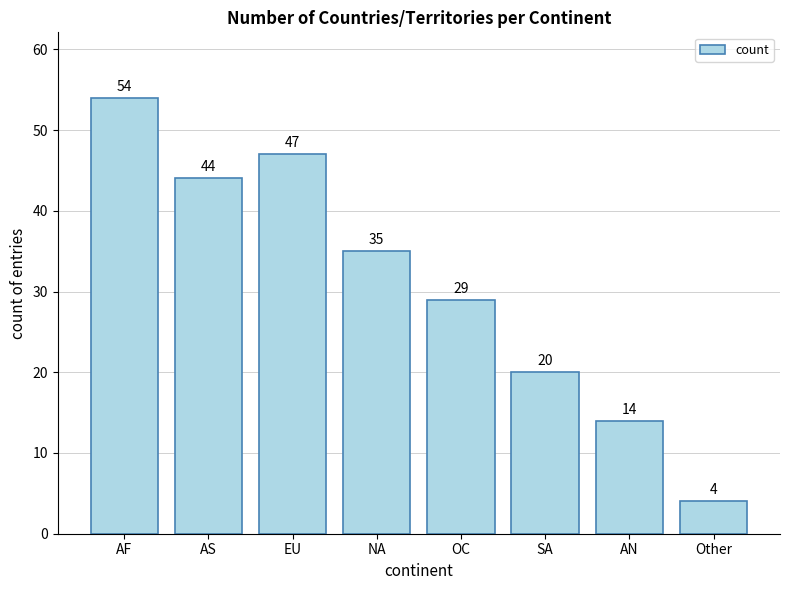

Is it true that the value at EU is 15?

False